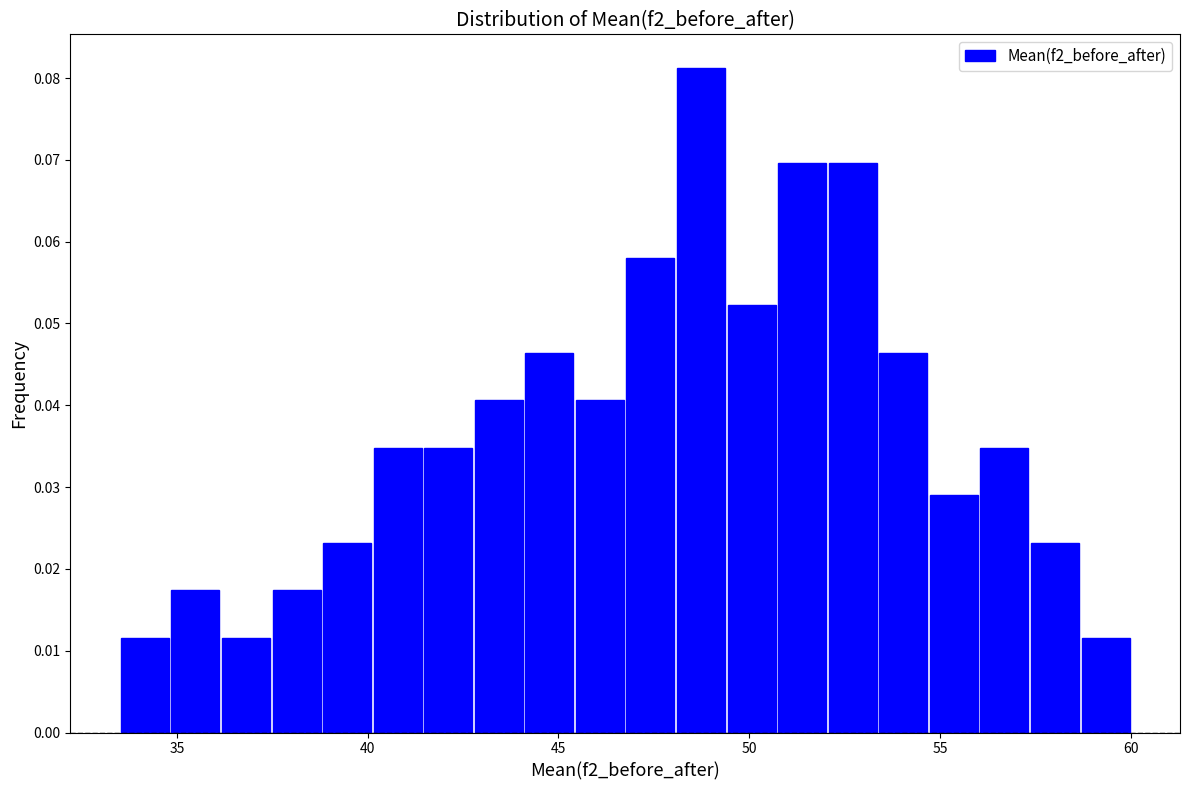

Read against the x-axis, roughly where is the centre of the tallest bar?

48.5